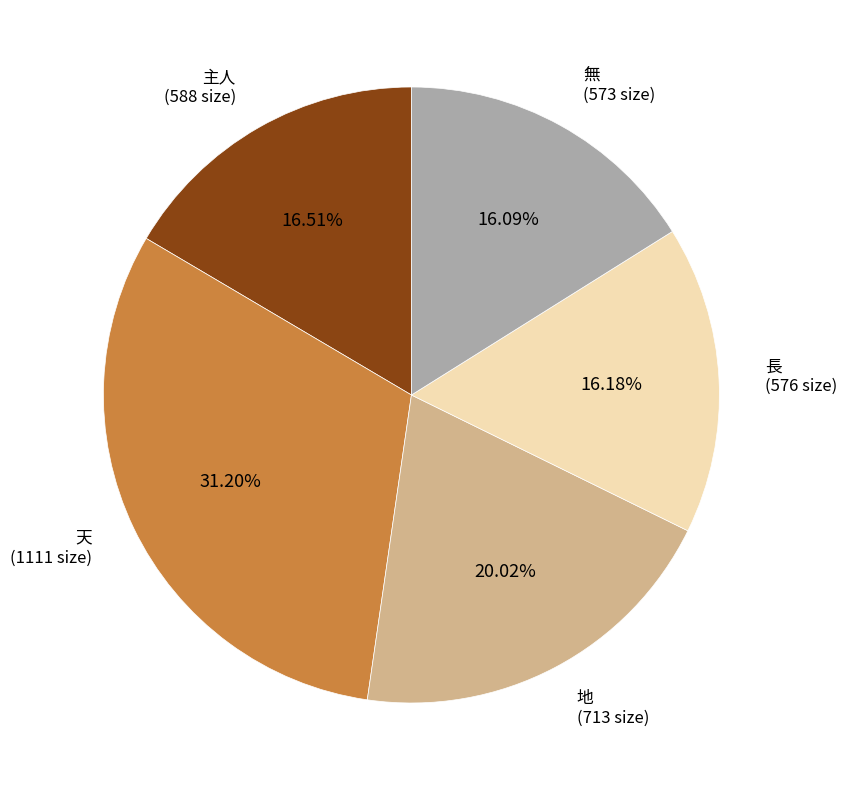

Is there any slice that represents more than half of the pie?

No